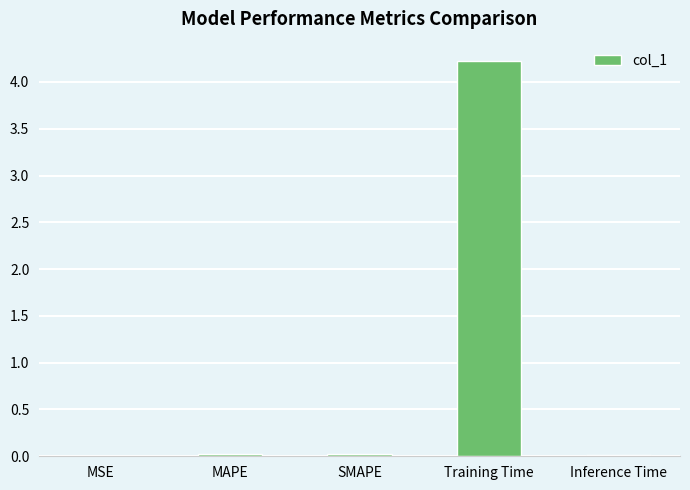

What is the sum of all values?

4.3